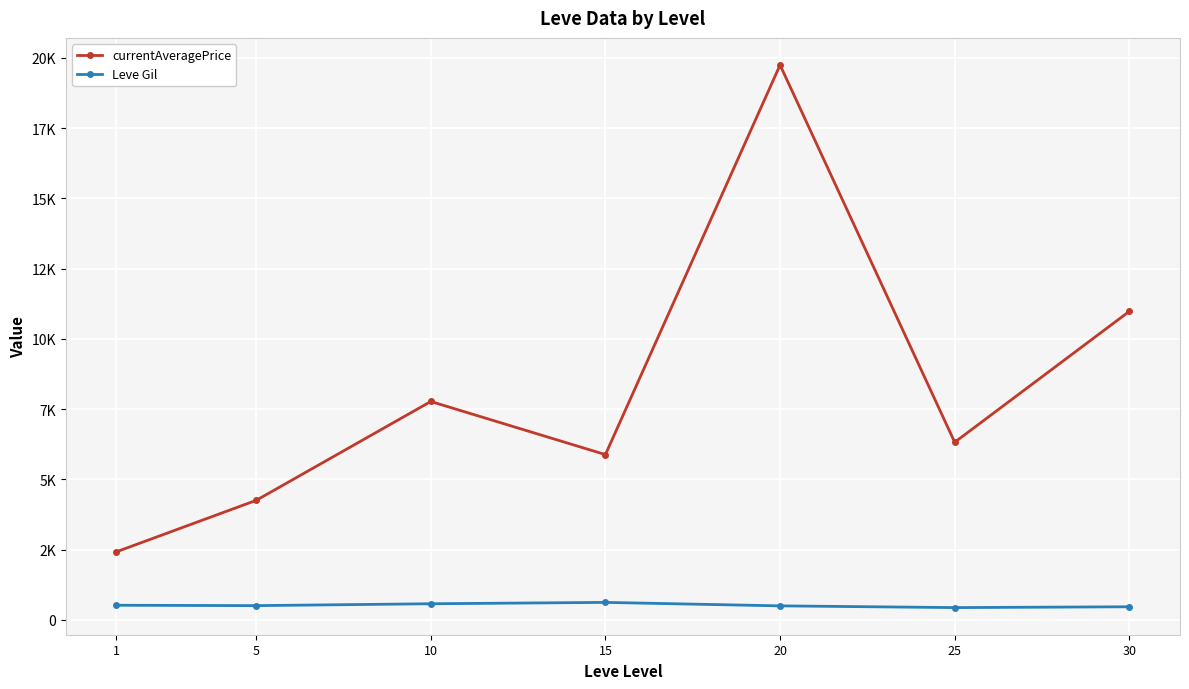

What are all the series names shown in the legend?

currentAveragePrice, Leve Gil